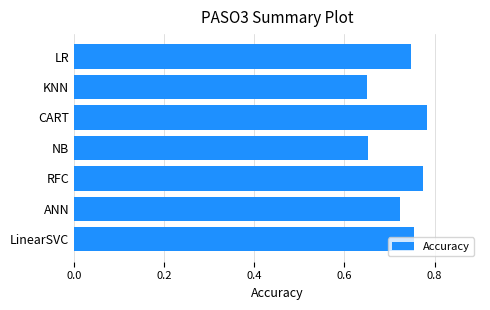

The chart shows a value of 0.2 at CART. True or false?

False